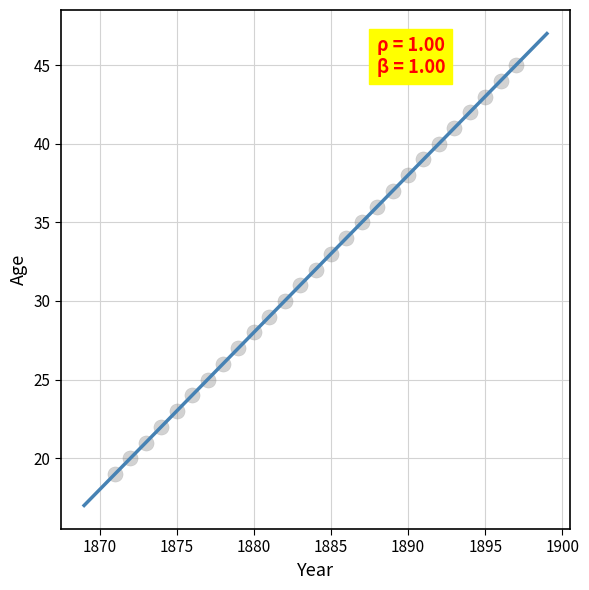

What is the range of Y values (max minus min)?

26